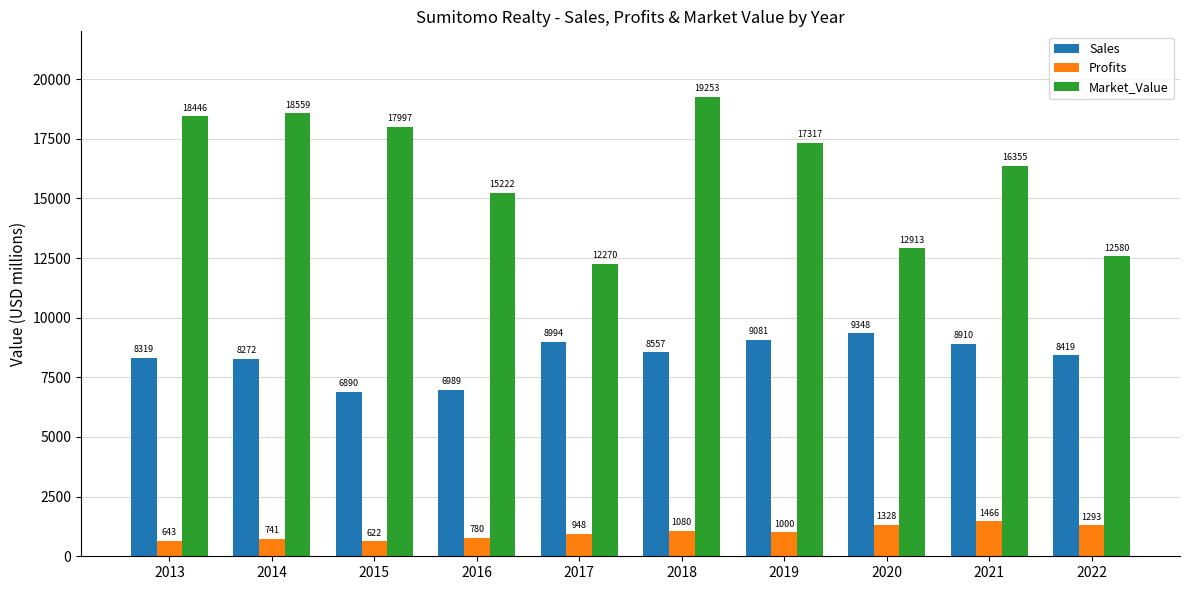

What is the lowest value of the Sales series?

6890.0